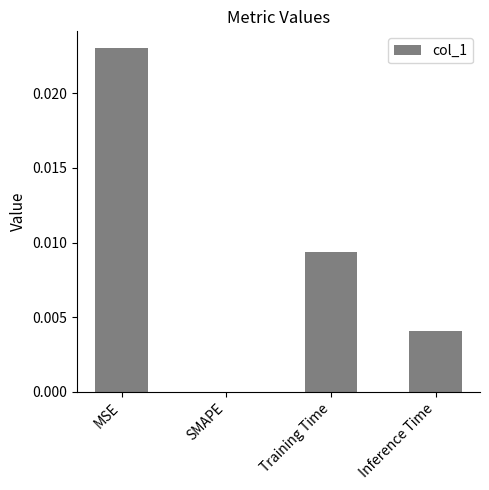

True or false: the data shows 0.0 at MSE.

True